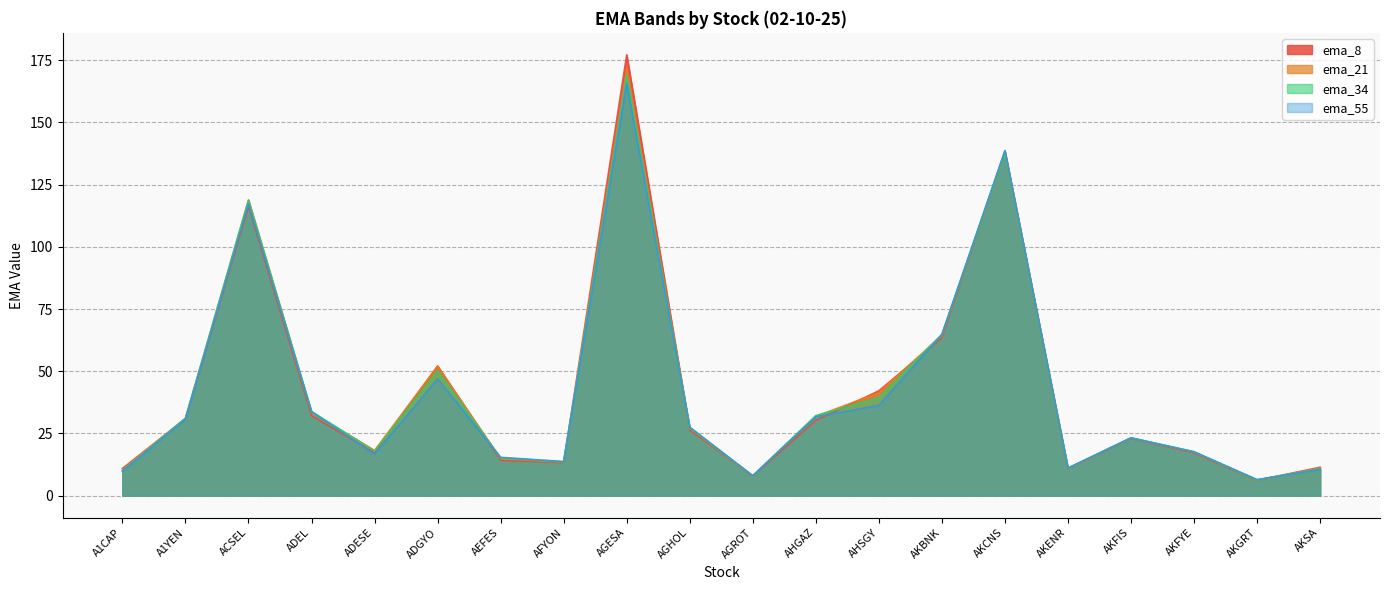

Reading right to left, transcribe all the data shown in this chart.

ema_8: AKSA=11.4	AKGRT=6.2	AKFYE=17.2	AKFIS=23.1	AKENR=10.8	AKCNS=138.4	AKBNK=63.5	AHSGY=42.1	AHGAZ=30.3	AGROT=7.9	AGHOL=26.4	AGESA=177.2	AFYON=13.3	AEFES=14.2	ADGYO=52.1	ADESE=17.3	ADEL=32.1	ACSEL=116.3	A1YEN=31.0	A1CAP=10.9
ema_21: AKSA=11.1	AKGRT=6.3	AKFYE=17.5	AKFIS=23.2	AKENR=10.9	AKCNS=138.2	AKBNK=64.4	AHSGY=41.4	AHGAZ=31.8	AGROT=8.0	AGHOL=27.0	AGESA=171.5	AFYON=13.5	AEFES=14.8	ADGYO=52.0	ADESE=18.2	ADEL=33.4	ACSEL=118.8	A1YEN=31.1	A1CAP=10.3
ema_34: AKSA=10.8	AKGRT=6.3	AKFYE=17.6	AKFIS=23.2	AKENR=11.0	AKCNS=138.0	AKBNK=64.8	AHSGY=39.4	AHGAZ=32.2	AGROT=8.0	AGHOL=27.3	AGESA=168.9	AFYON=13.6	AEFES=15.2	ADGYO=50.1	ADESE=17.9	ADEL=33.8	ACSEL=118.7	A1YEN=31.0	A1CAP=10.1
ema_55: AKSA=10.5	AKGRT=6.4	AKFYE=17.6	AKFIS=23.1	AKENR=11.1	AKCNS=138.7	AKBNK=64.8	AHSGY=36.3	AHGAZ=31.7	AGROT=8.0	AGHOL=27.5	AGESA=165.7	AFYON=13.7	AEFES=15.4	ADGYO=46.9	ADESE=16.6	ADEL=33.8	ACSEL=117.2	A1YEN=30.7	A1CAP=9.7